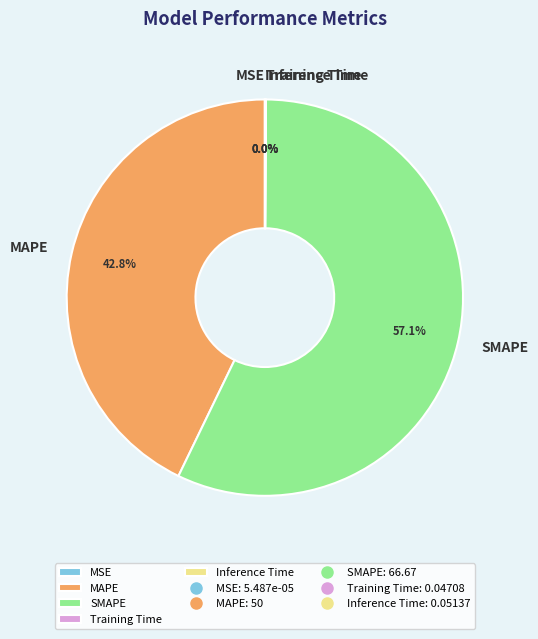

Which slice is the largest?

SMAPE